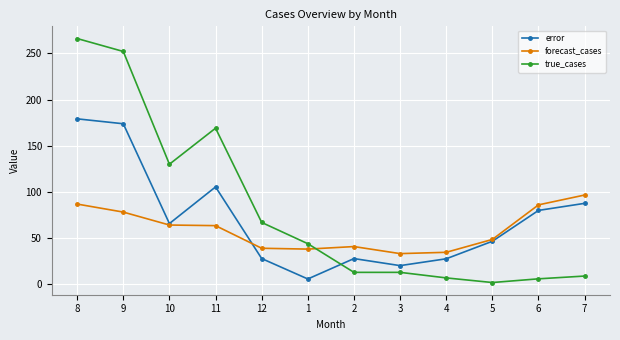

In error, how many points are higher than both neighbors (excluding endpoints)?

2